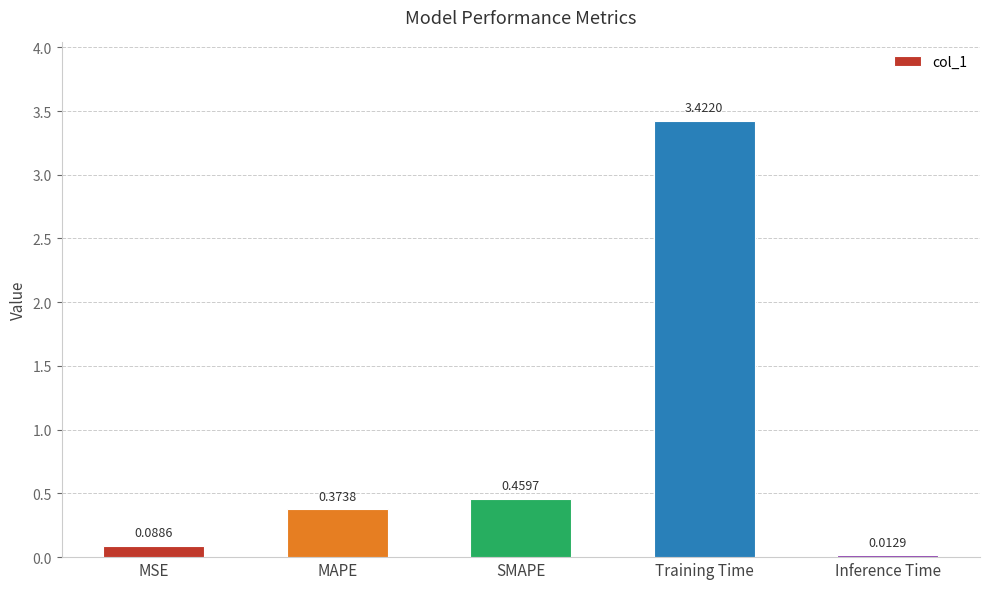

What is the change in value from SMAPE to Inference Time?

-0.4